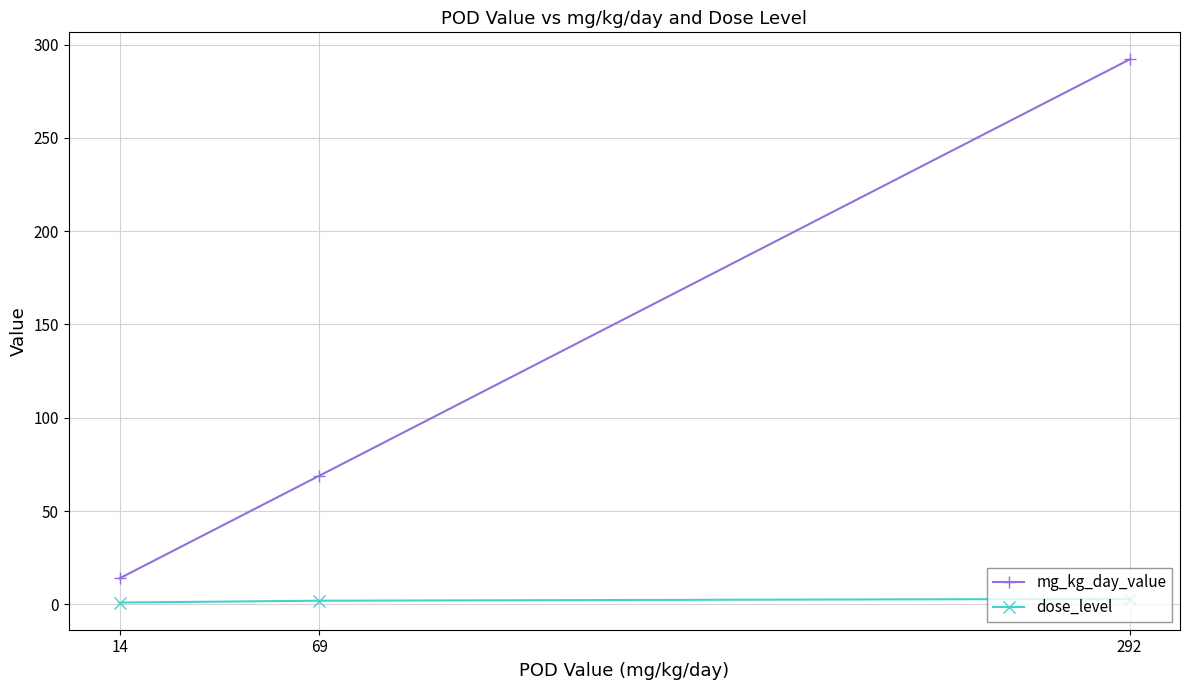

At which category does the chart reach its peak across all series?

292